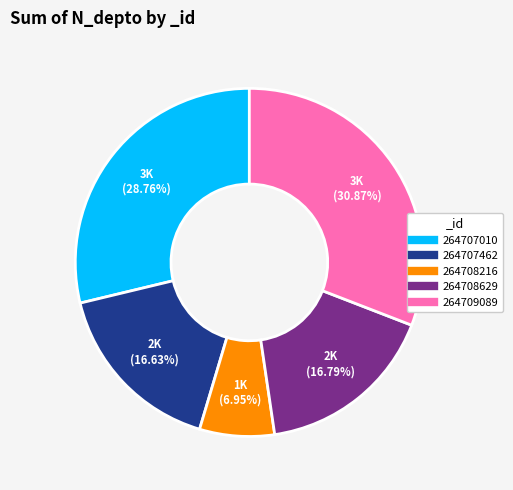

To the nearest percent, what percentage of the pie is 264708629?

17%